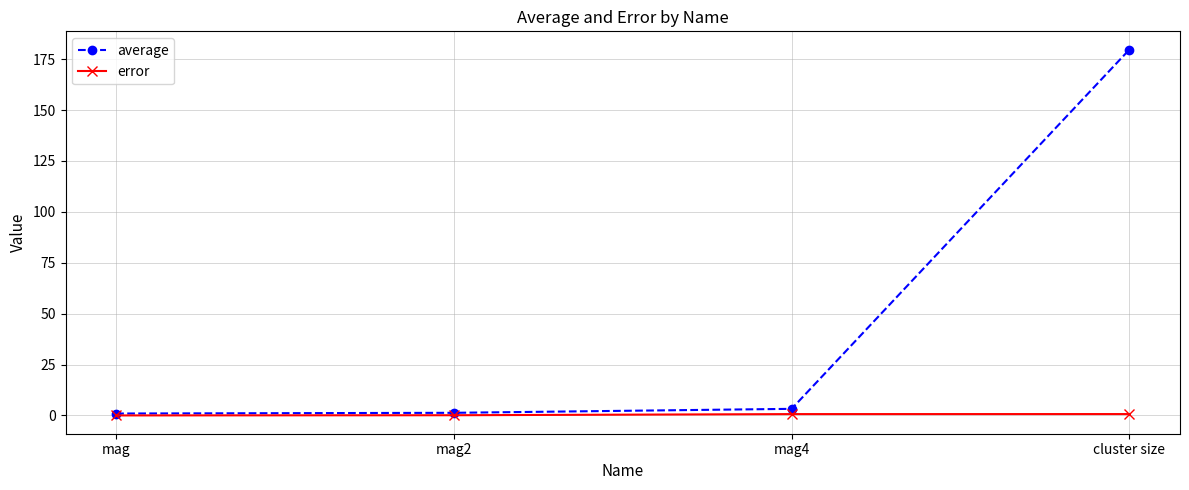

How many lines are shown in the chart?

2